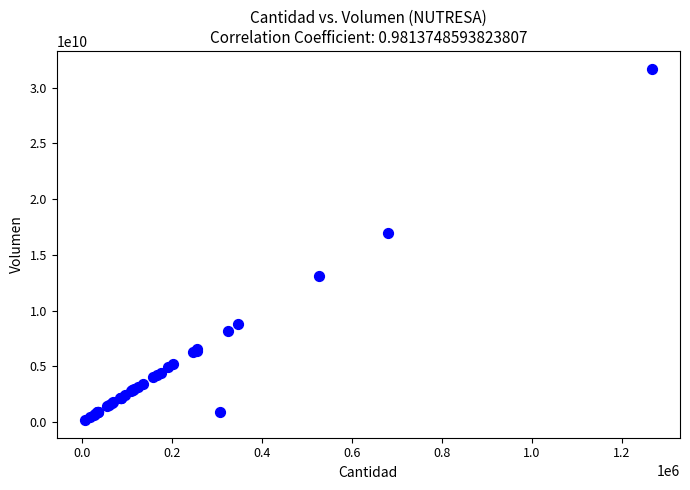

What Y value in the scatter plot is closest to 15944190500?

16993208520